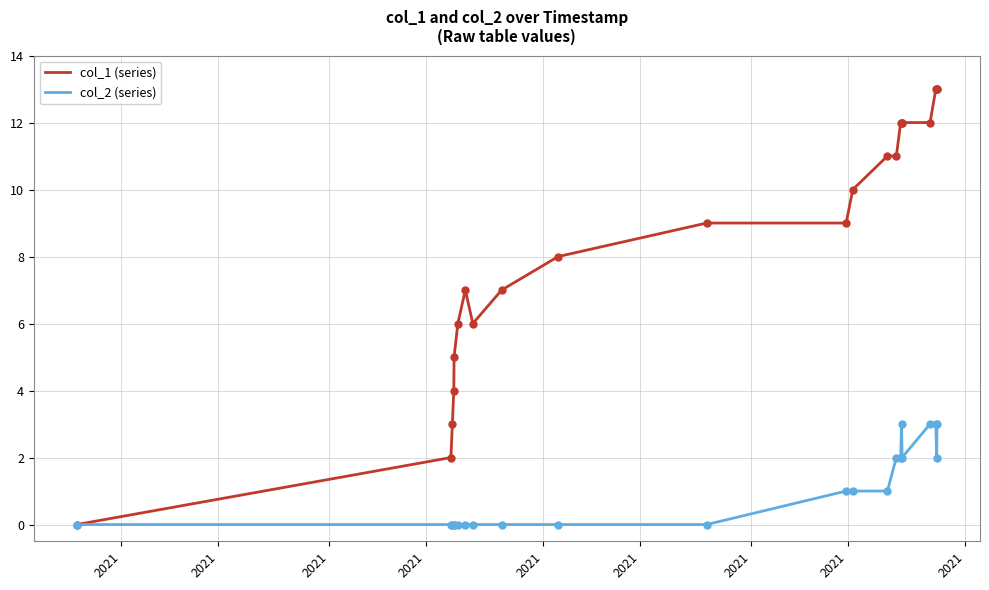

Which series has the largest range (max minus min)?

col_1 (series)